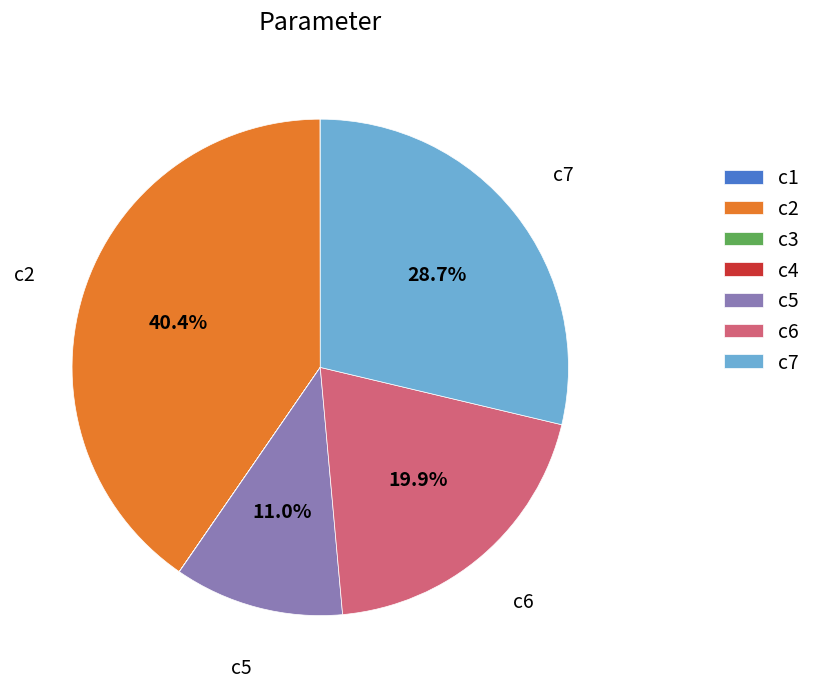

Is it true that c2 is 40% of the pie?

True